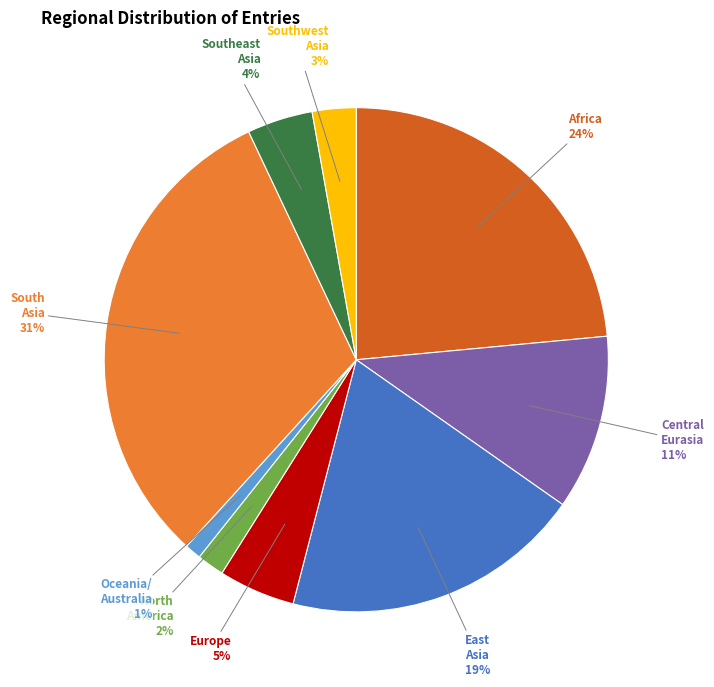

True or false: Central Eurasia 11% accounts for 5% of the total.

False